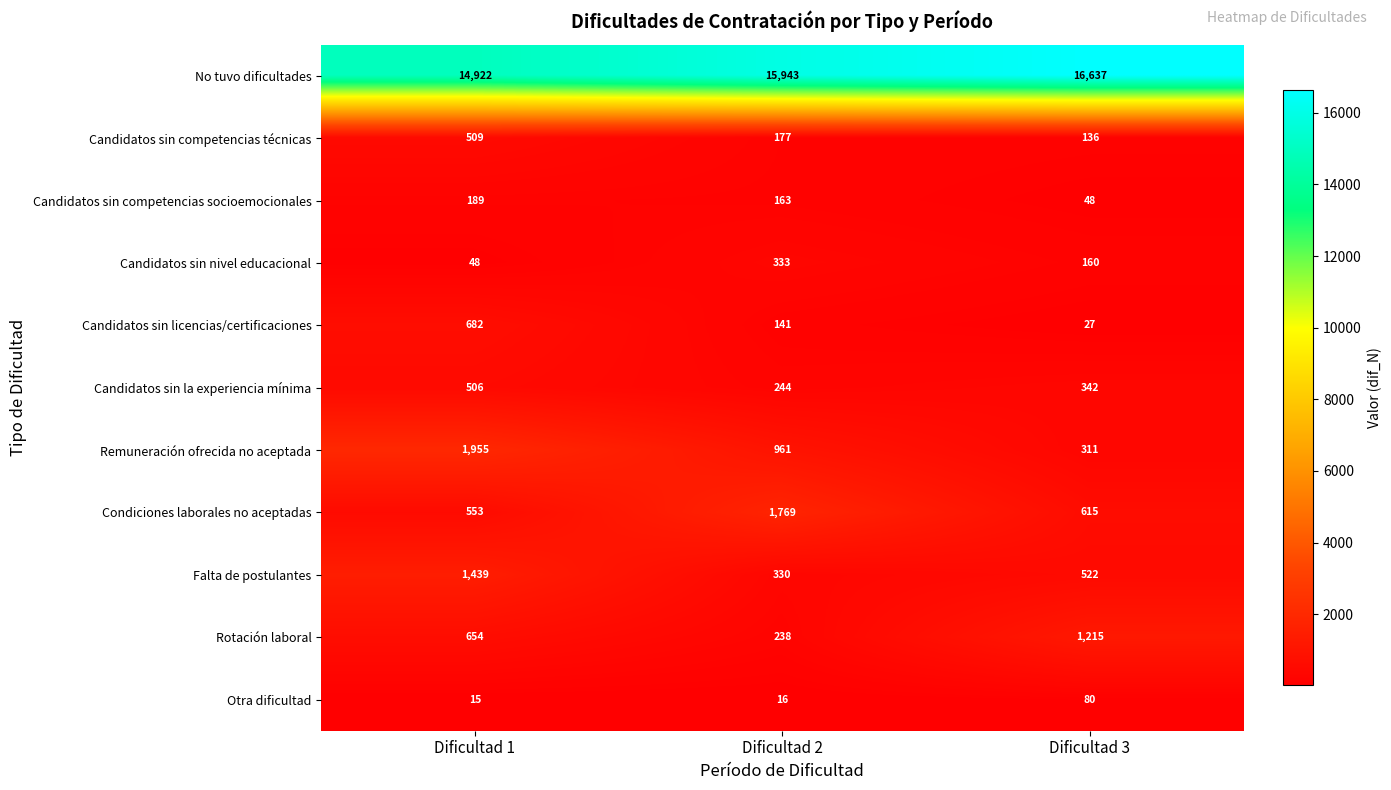

The Rotación laboral series shows 458 at Dificultad 1. True or false?

False